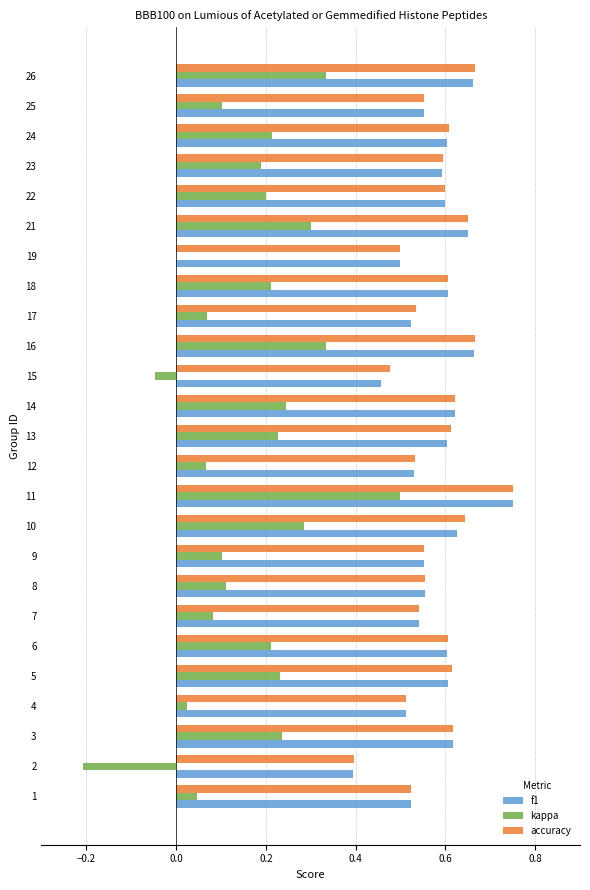

What is the sum of the accuracy values at 25 and 8?

1.1